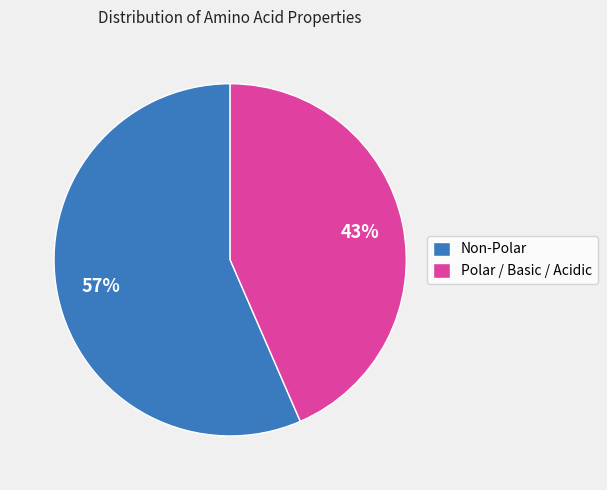

What percentage is the Non-Polar slice, to the nearest percent?

57%